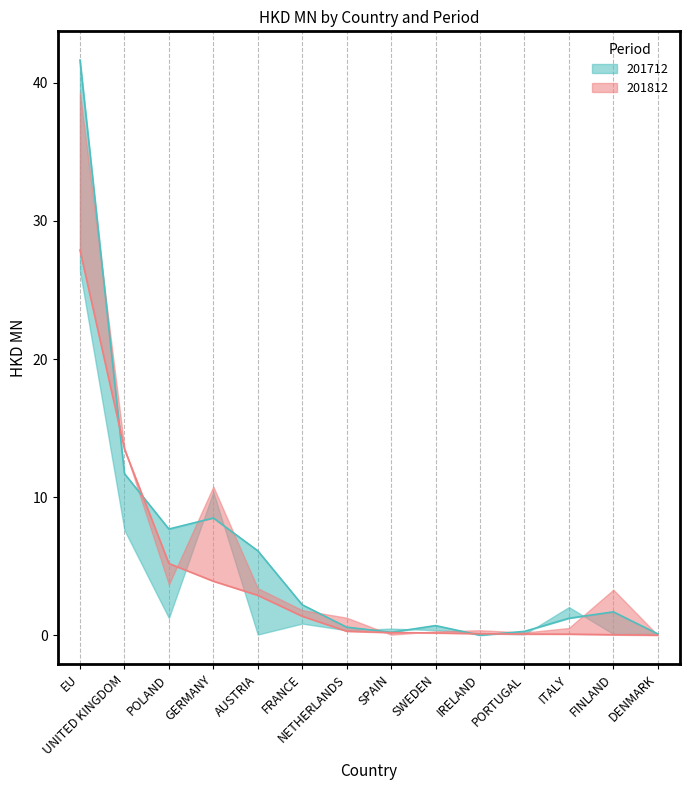

What is the difference between the highest and lowest values at UNITED KINGDOM?

1.8